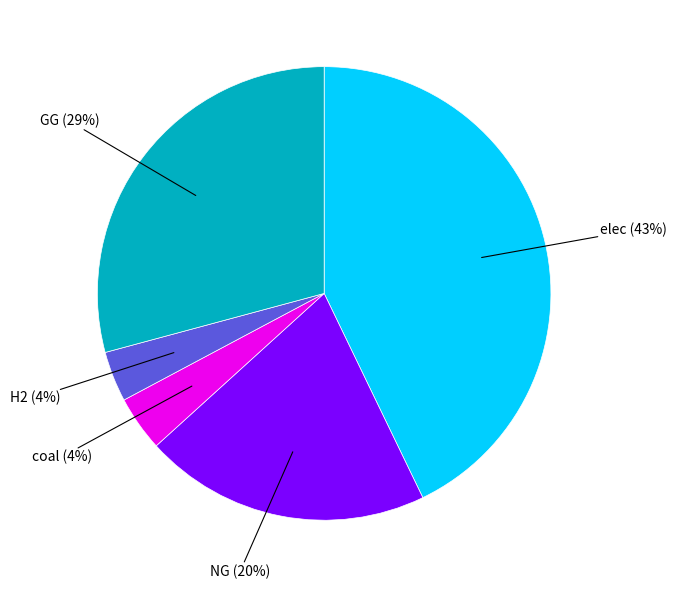

Does any single category account for the majority?

No